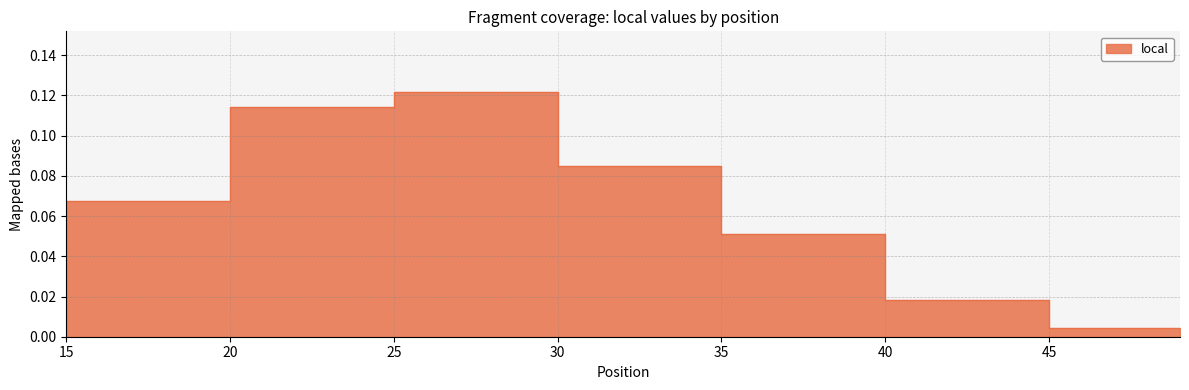

How many categories are shown in the chart?

35